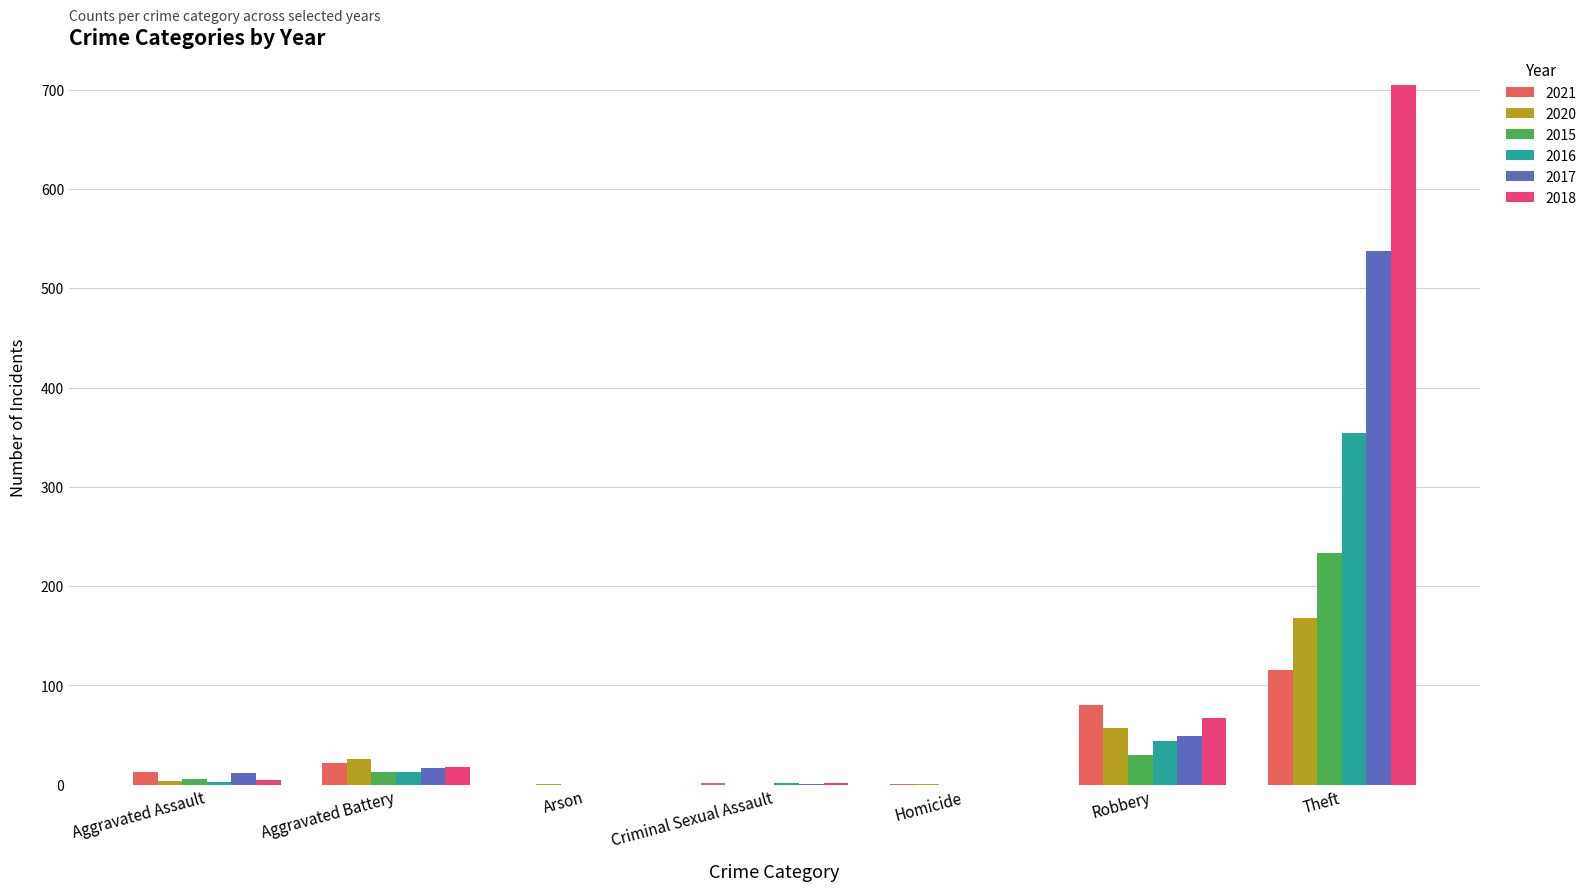

True or false: 2021 has a value of 116 at Theft.

True